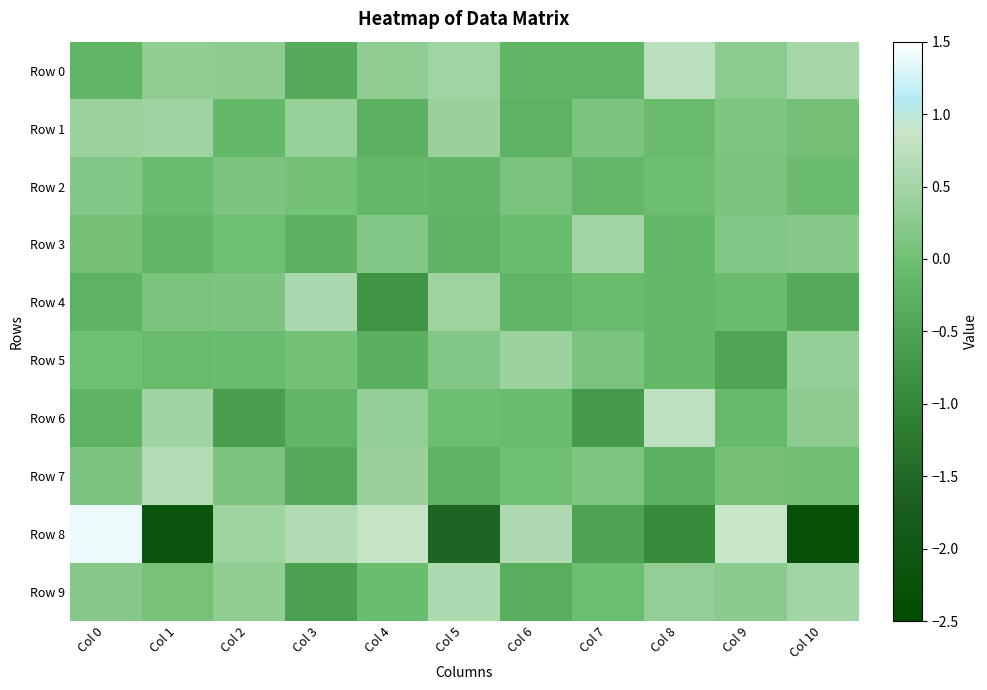

How many data points does each series have?

11